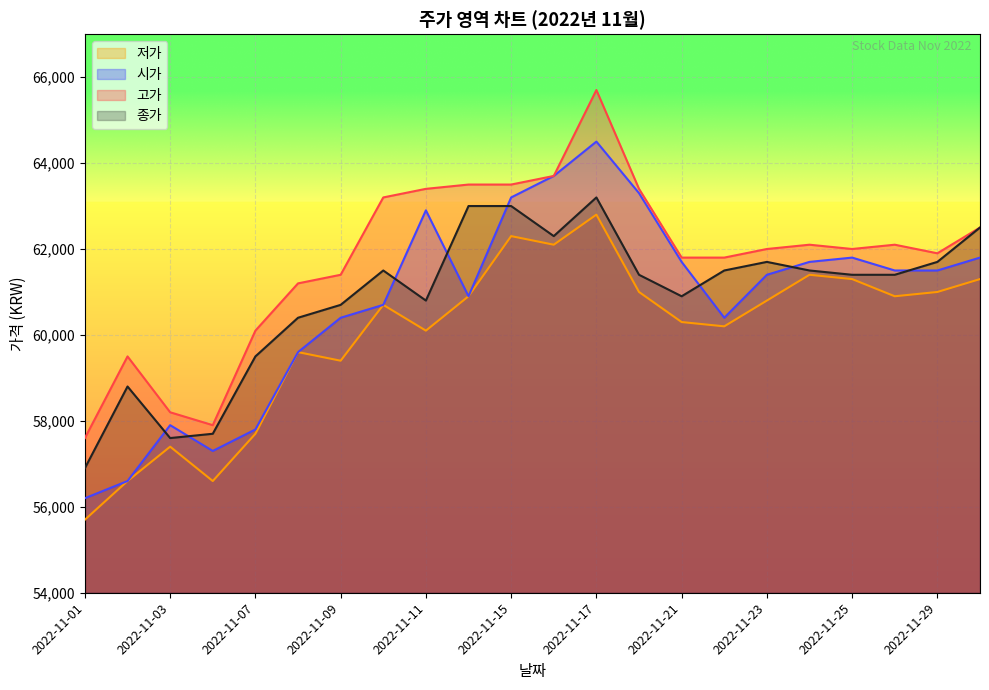

Where does the 시가 series first go above 61500?

2022-11-11